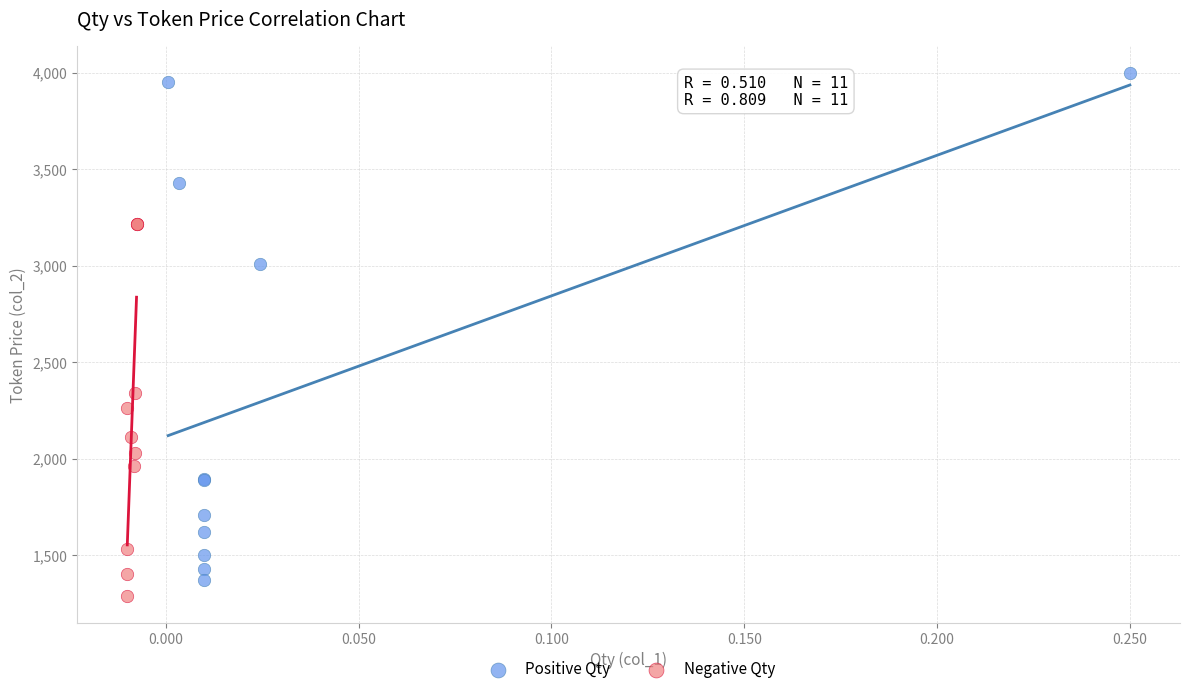

Which series has the largest Y range (max minus min)?

Positive Qty